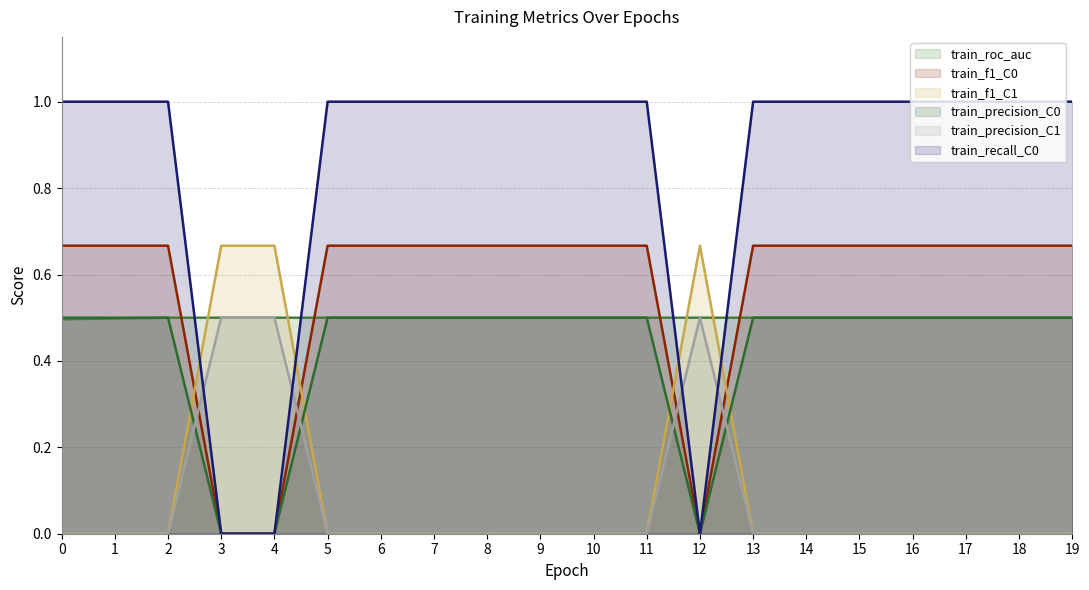

The train_roc_auc series shows 0.8 at 10. True or false?

False